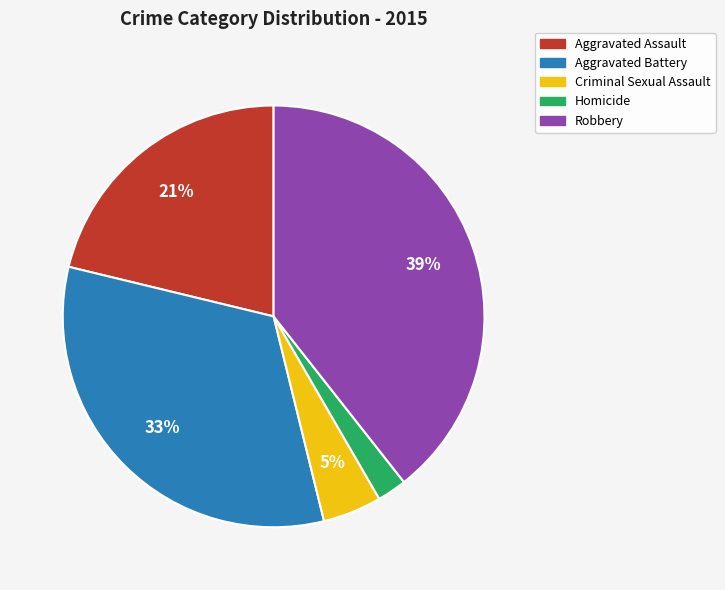

Between Aggravated Assault and Aggravated Battery, which is larger?

Aggravated Battery